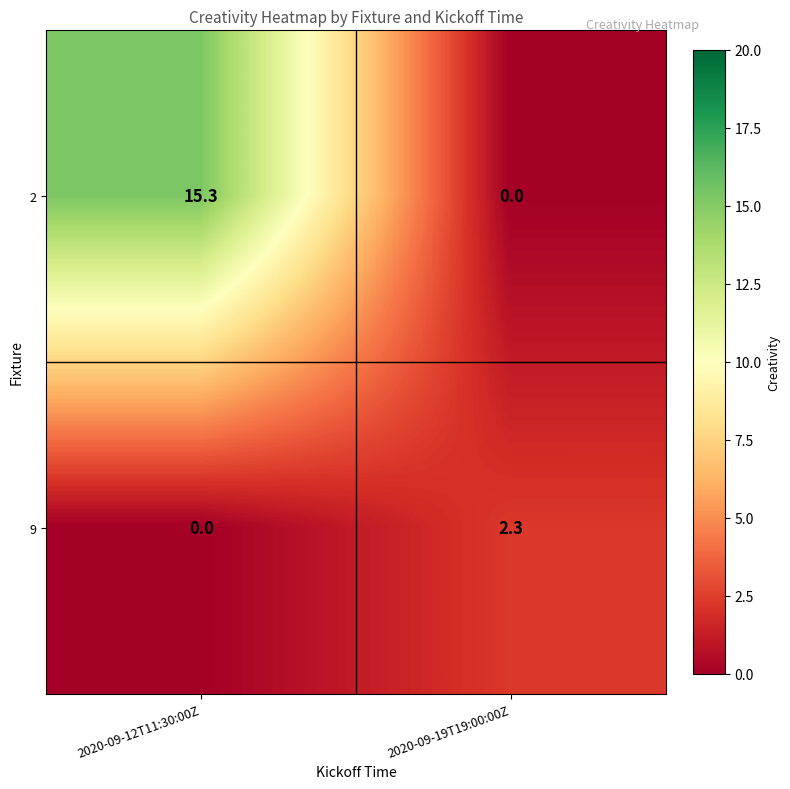

Read the 9 value at 2020-09-19T19:00:00Z.

2.3